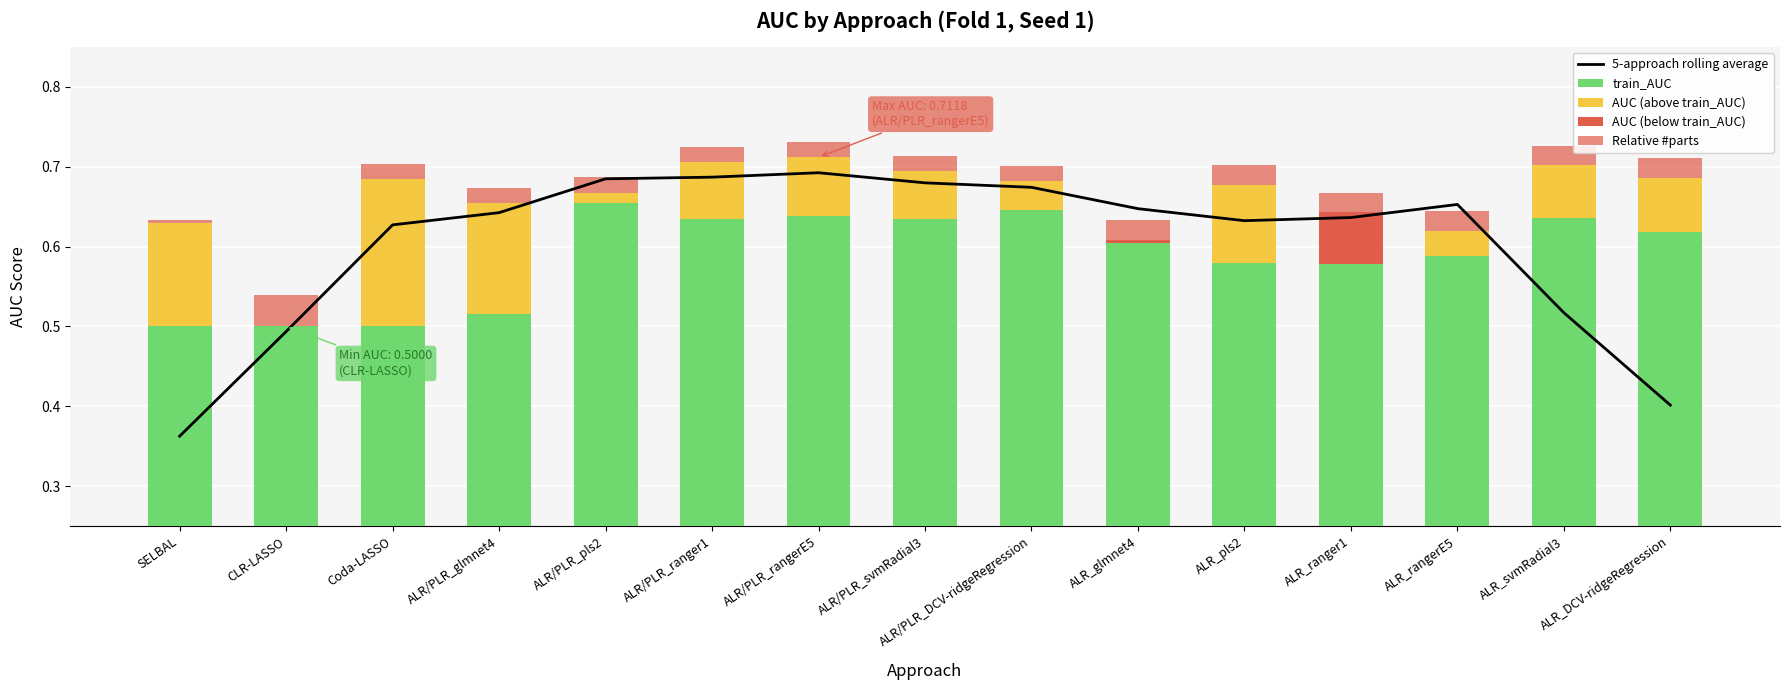

Which series changed the most between ALR_glmnet4 and ALR_pls2?

AUC (above train_AUC)